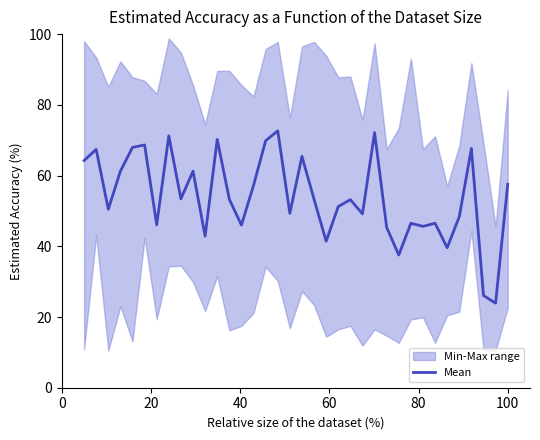

What is the minimum value shown in the chart?

23.9